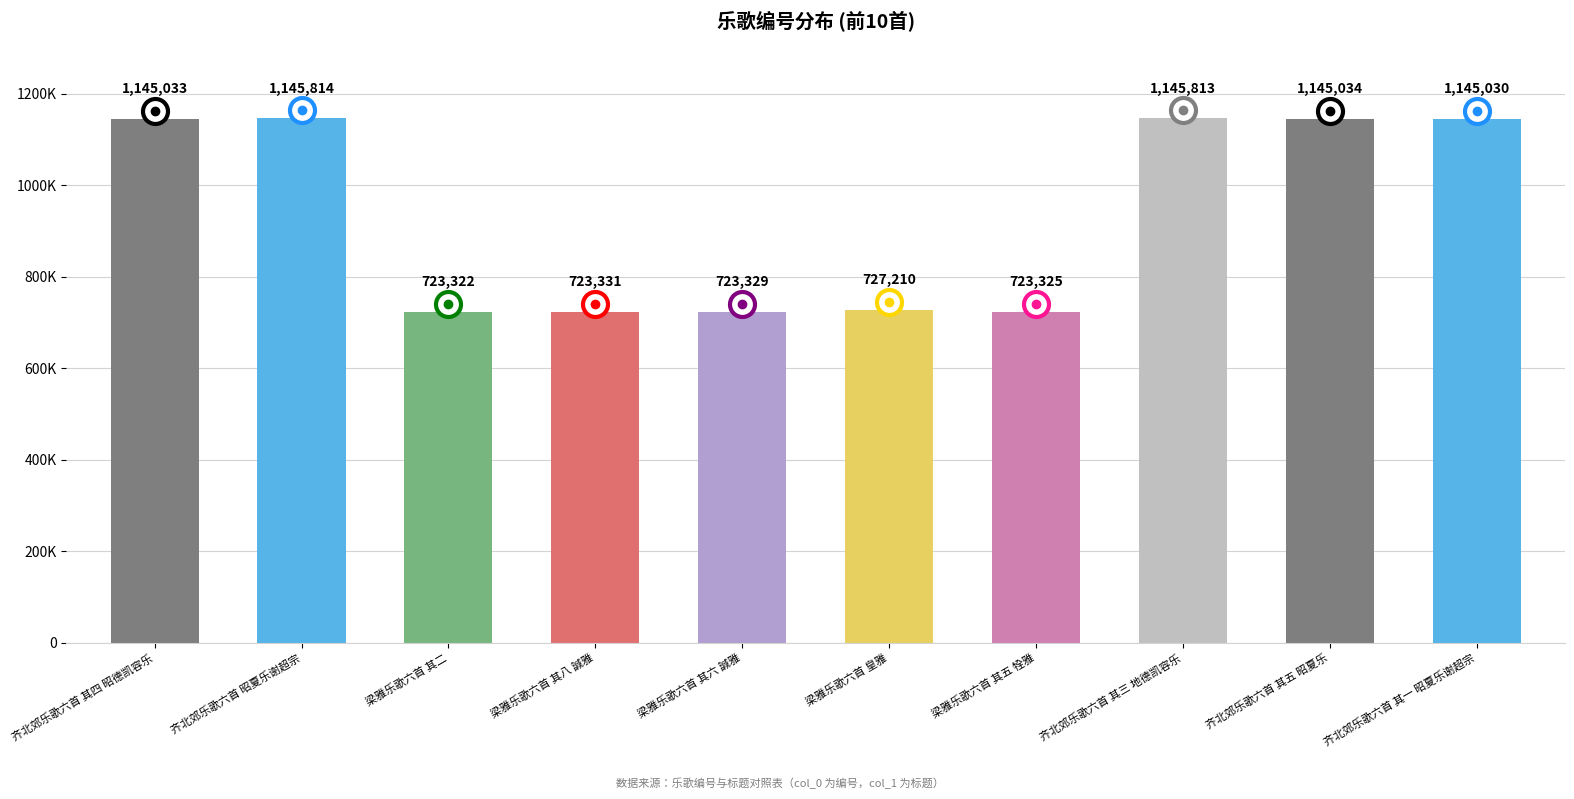

What is the maximum value shown in the chart?

1145814